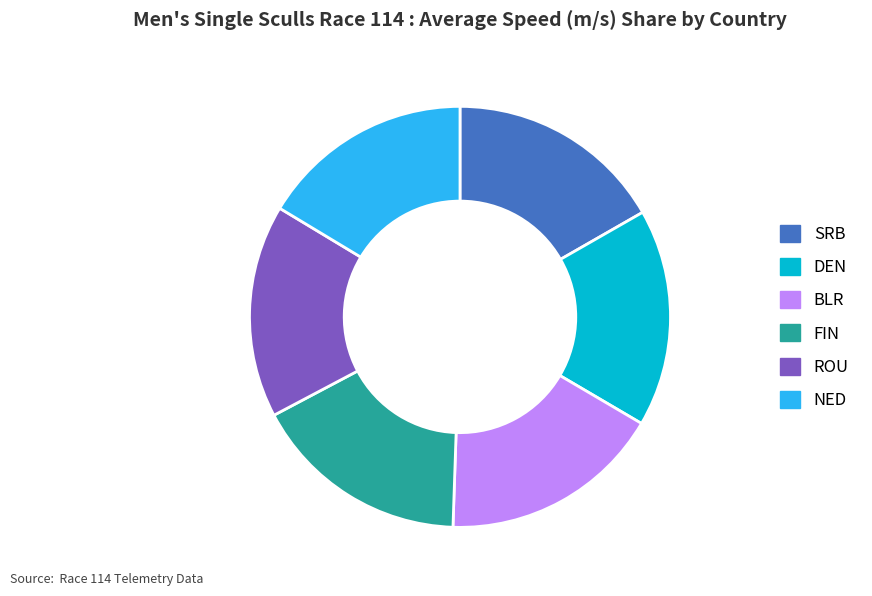

Approximately how many times larger is the value at FIN compared to ROU?

1.0